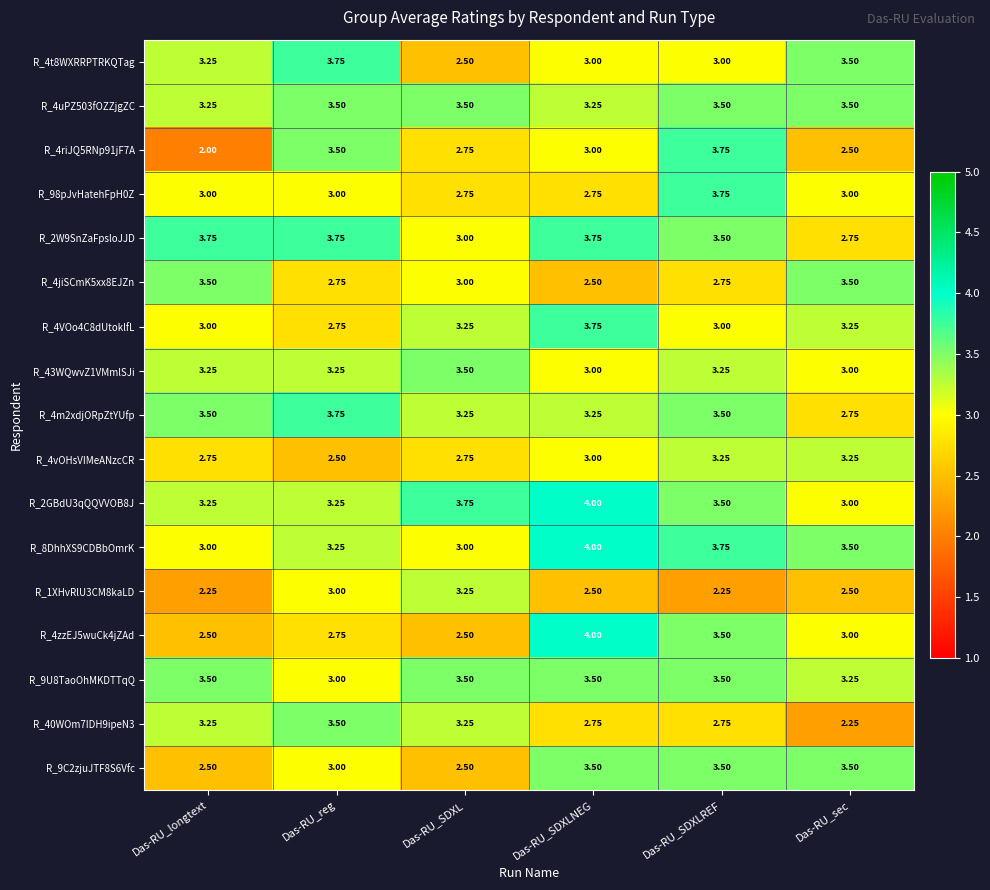

Count the number of categories in the chart.

6